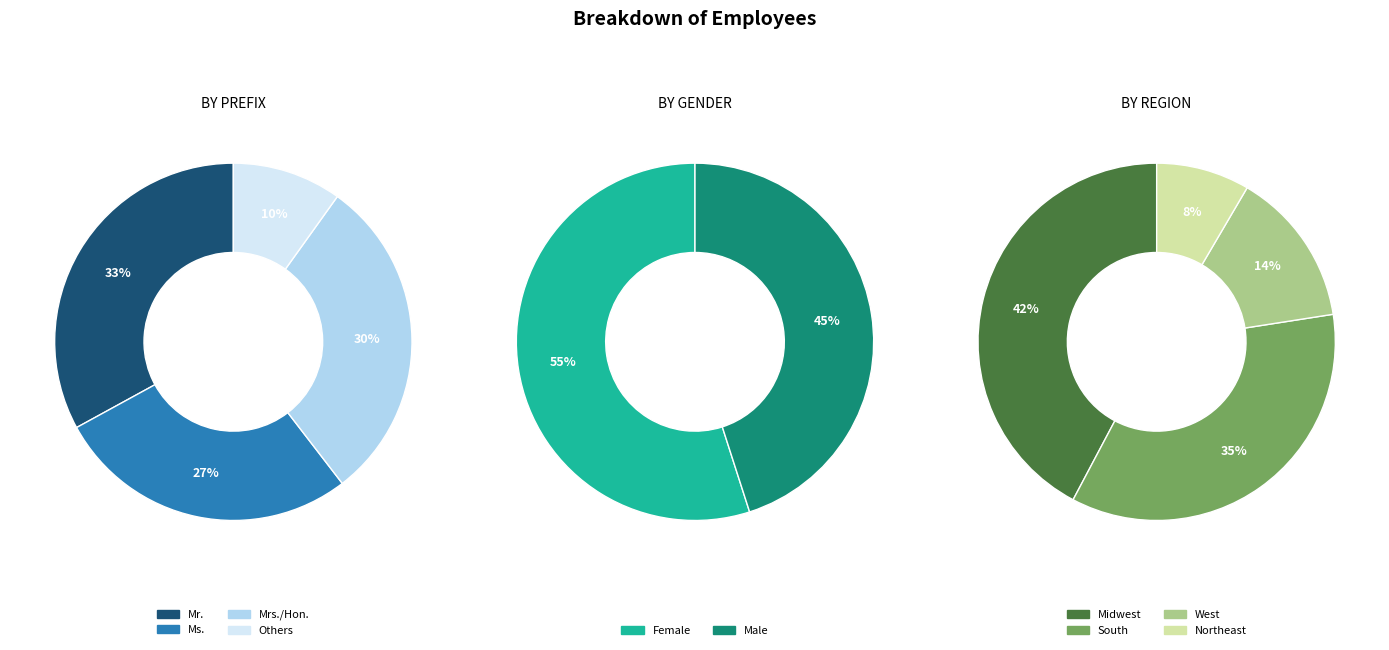

Combined, do Ms. and Drs. account for over 50%?

No